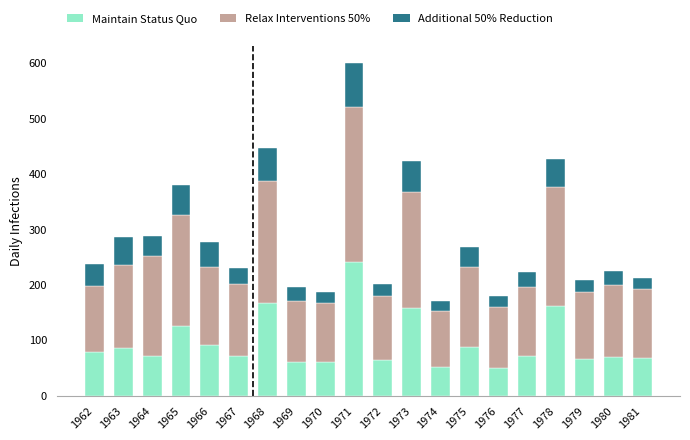

The value of Maintain Status Quo at 1981 is 46.2. True or false?

False